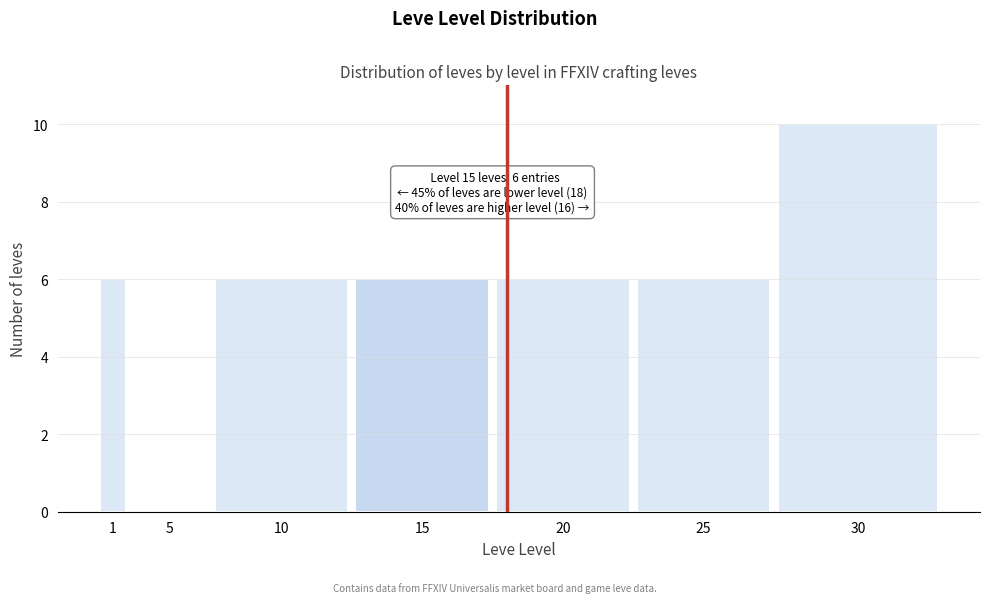

Reading left to right, transcribe all the data shown in this chart.

1=6	5=0	10=6	15=6	20=6	25=6	30=10